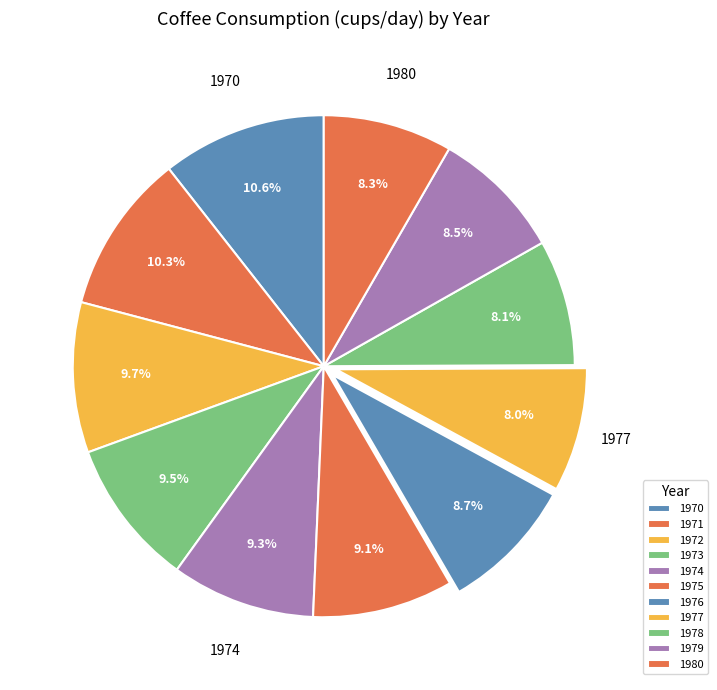

Approximately how many times larger is the value at 1972 compared to 1978?

1.2